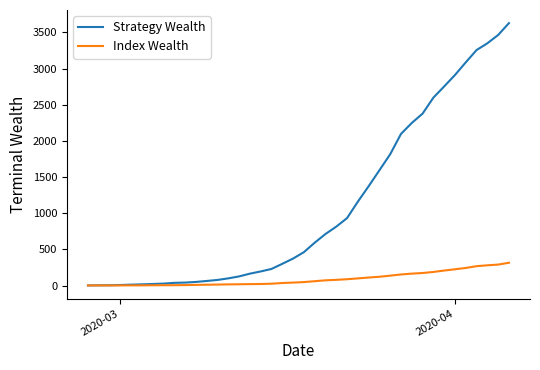

Rank the series by their maximum value, from lowest to highest.

Index Wealth, Strategy Wealth